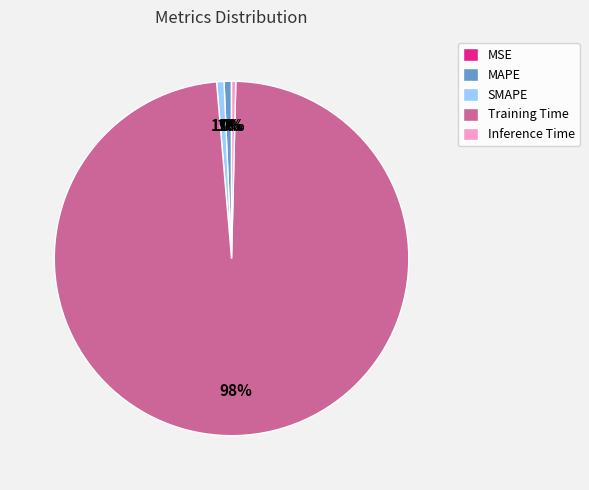

Do MAPE and SMAPE together represent more than half of the pie?

No